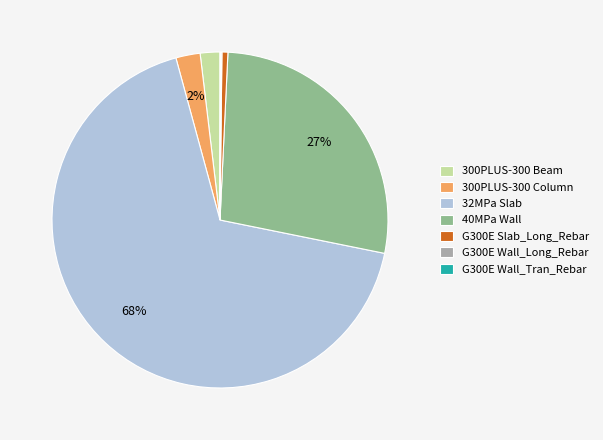

Between 32MPa Slab and 40MPa Wall, which is larger?

32MPa Slab